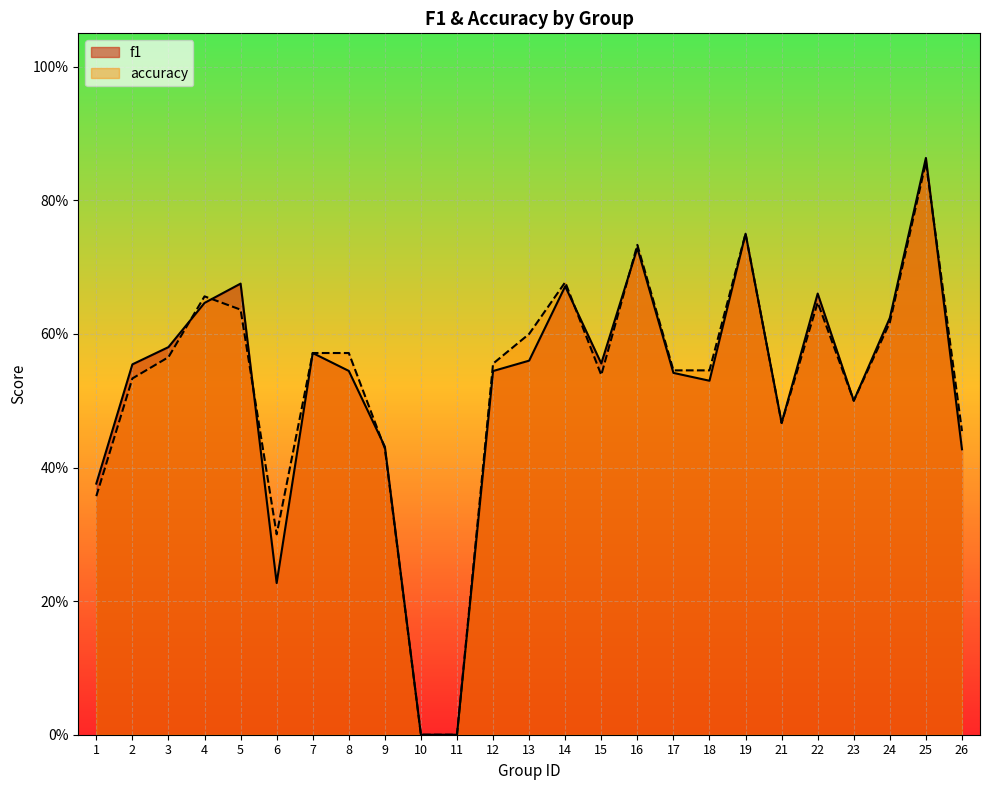

What is the sum of the f1 values at 8 and 14?

1.2